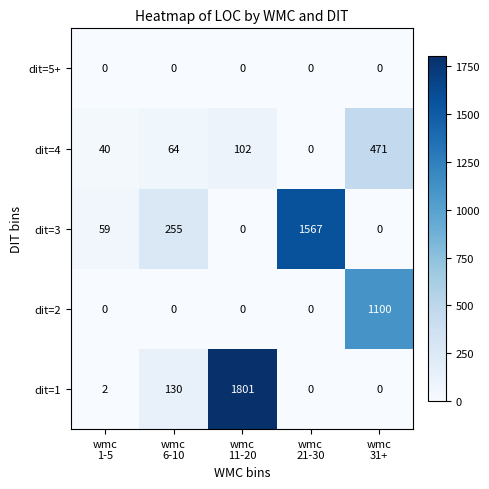

Which series has the largest range (max minus min)?

dit=1